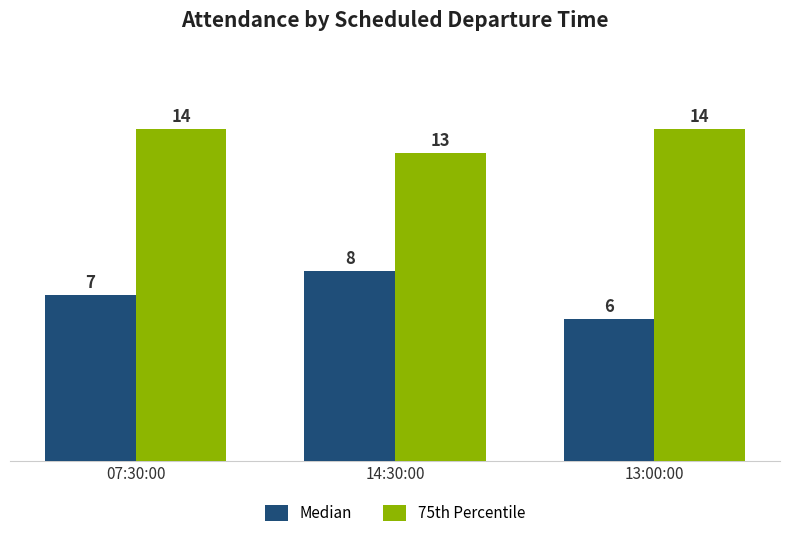

Is the value of 75th Percentile at 13:00:00 greater than the value of Median at 13:00:00?

Yes